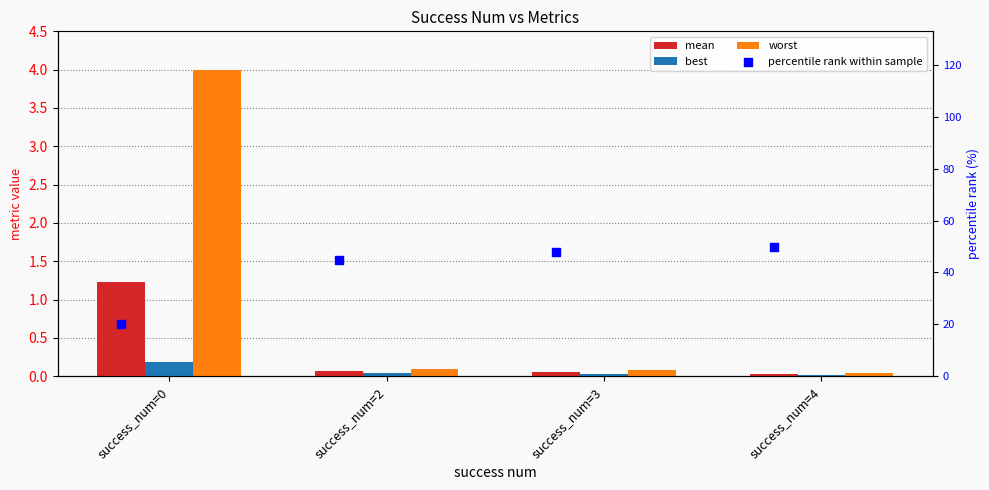

At which category is the sum across all series the highest?

success_num=4